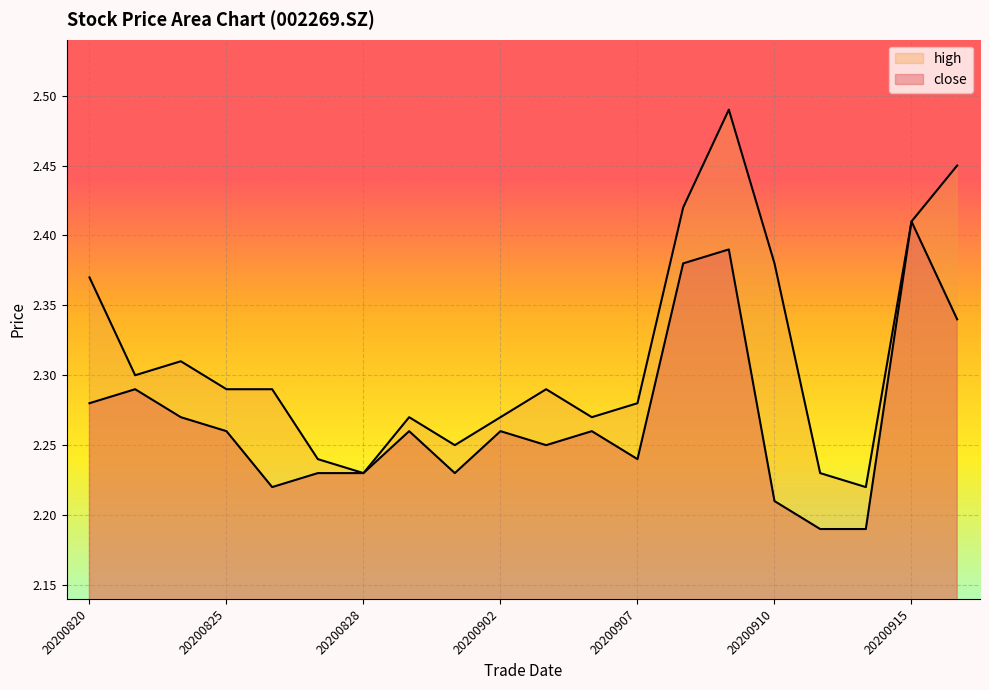

True or false: close and high intersect in this chart.

False